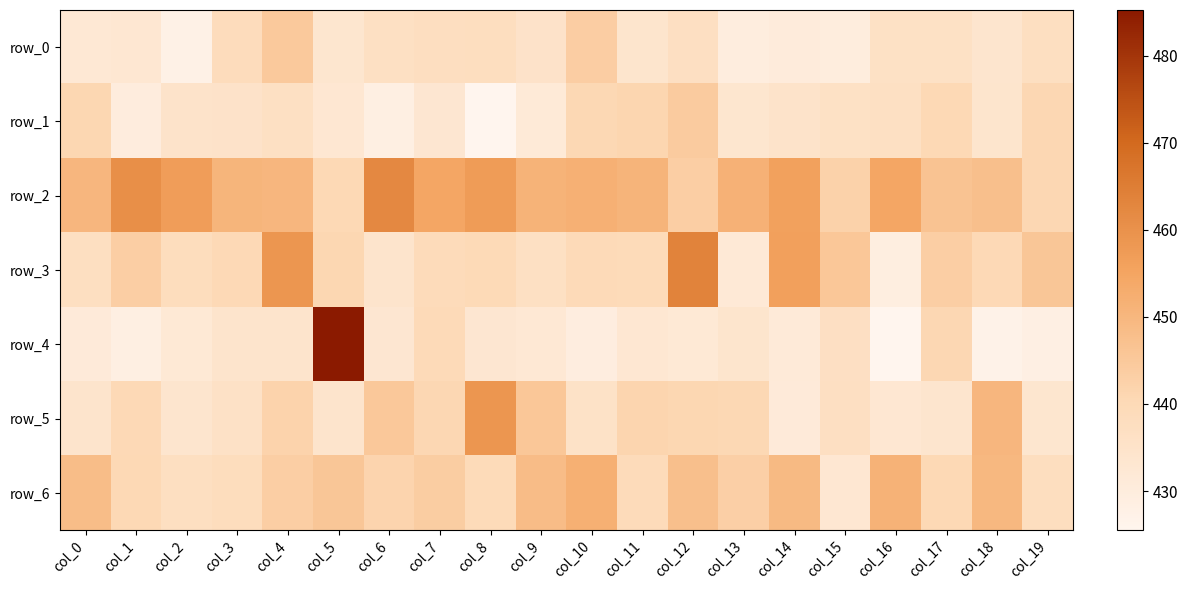

Which series changed the most between col_10 and col_18?

row_5